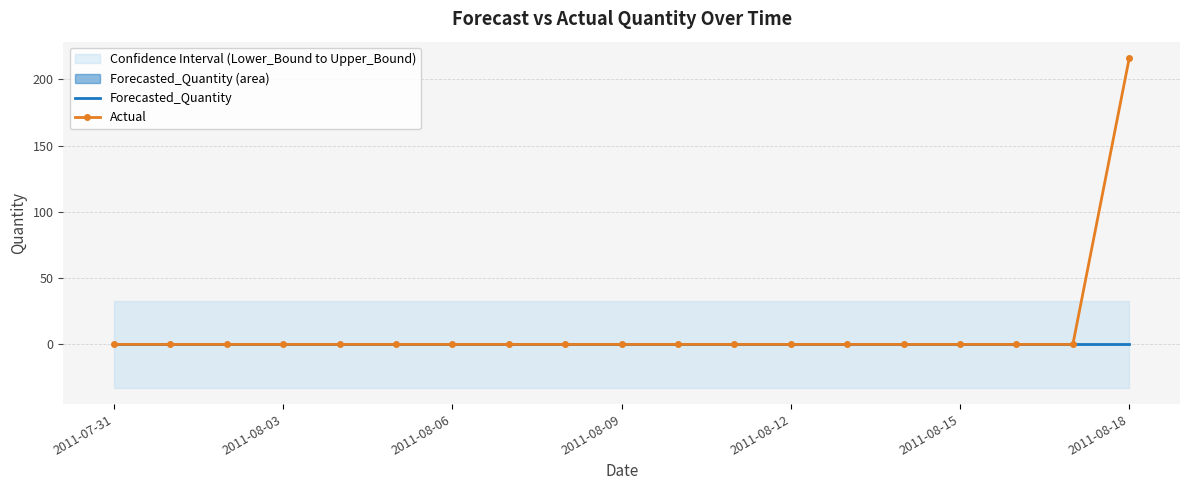

Is the value of Forecasted_Quantity at 8 greater than the value of Actual at 17?

No